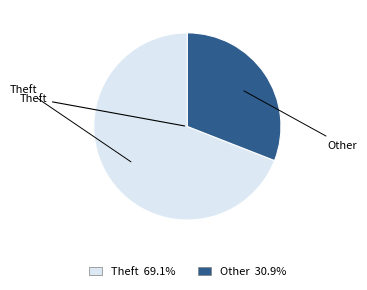

Which category has the smallest portion of the pie?

Other